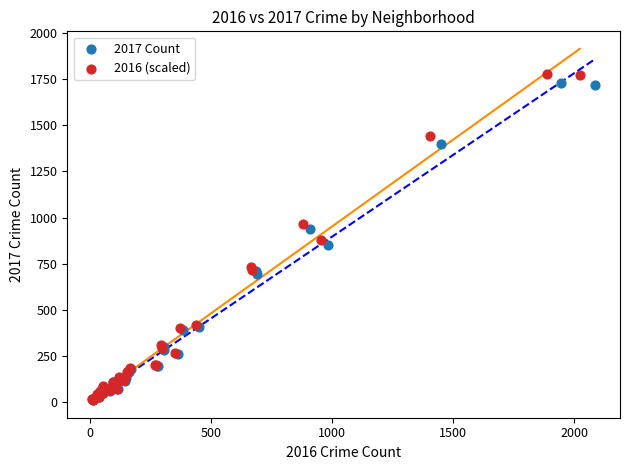

Which series has the largest Y range (max minus min)?

2016 (scaled)